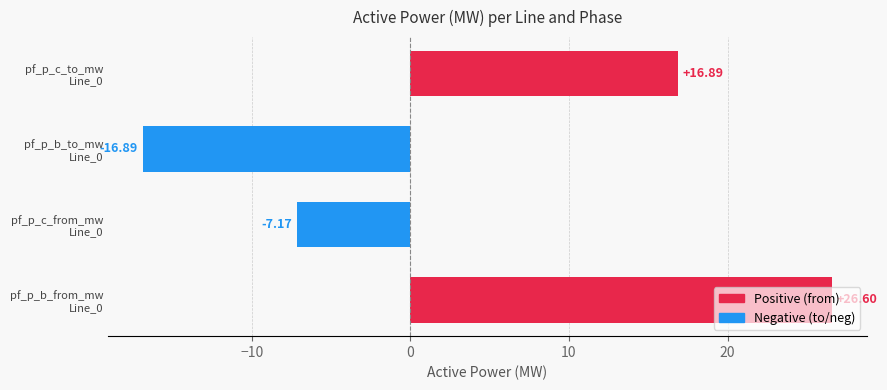

What is the sum of all values?

19.4